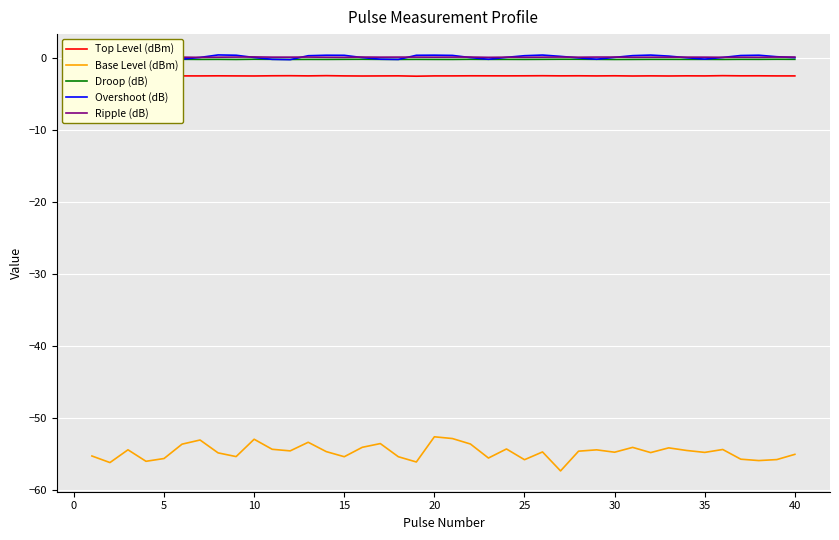

True or false: Base Level (dBm) and Top Level (dBm) cross at least once.

False